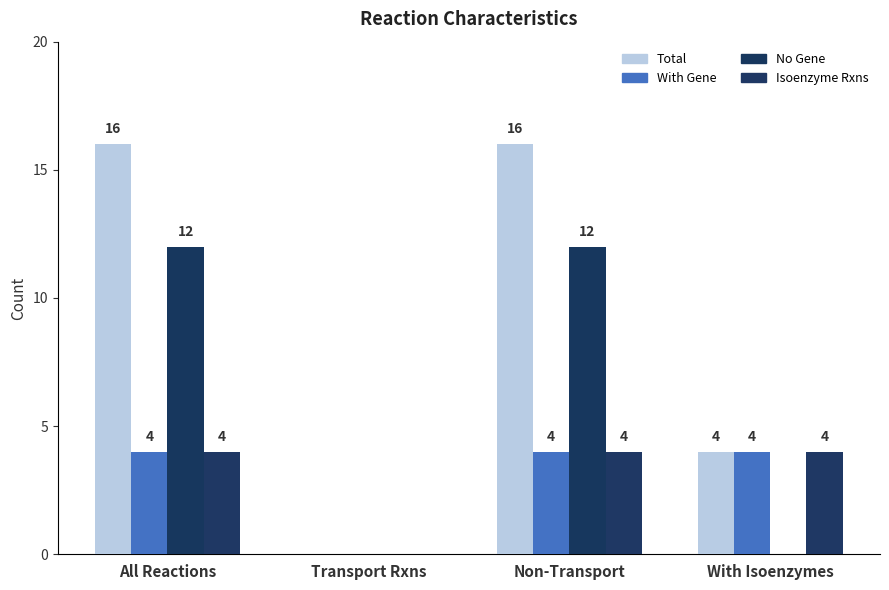

Between Transport Rxns and With Isoenzymes, which is larger?

With Isoenzymes